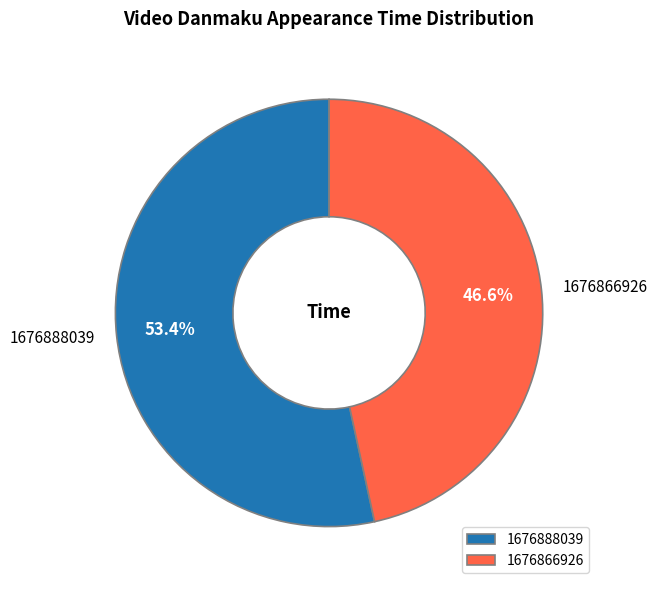

What percentage is the 1676888039 slice, to the nearest percent?

53%